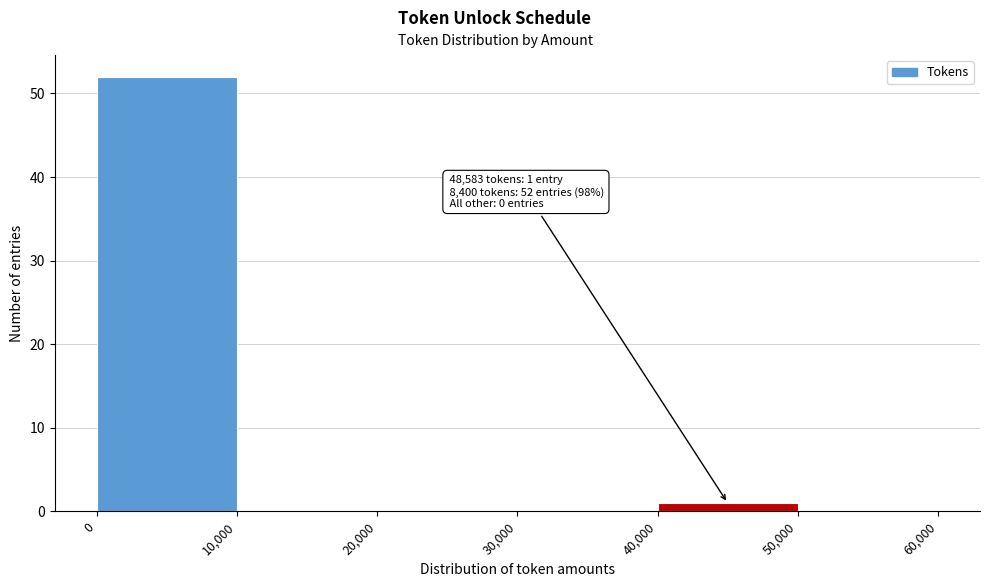

Over which range of the x-axis is the bar tallest?

0 to 10,000